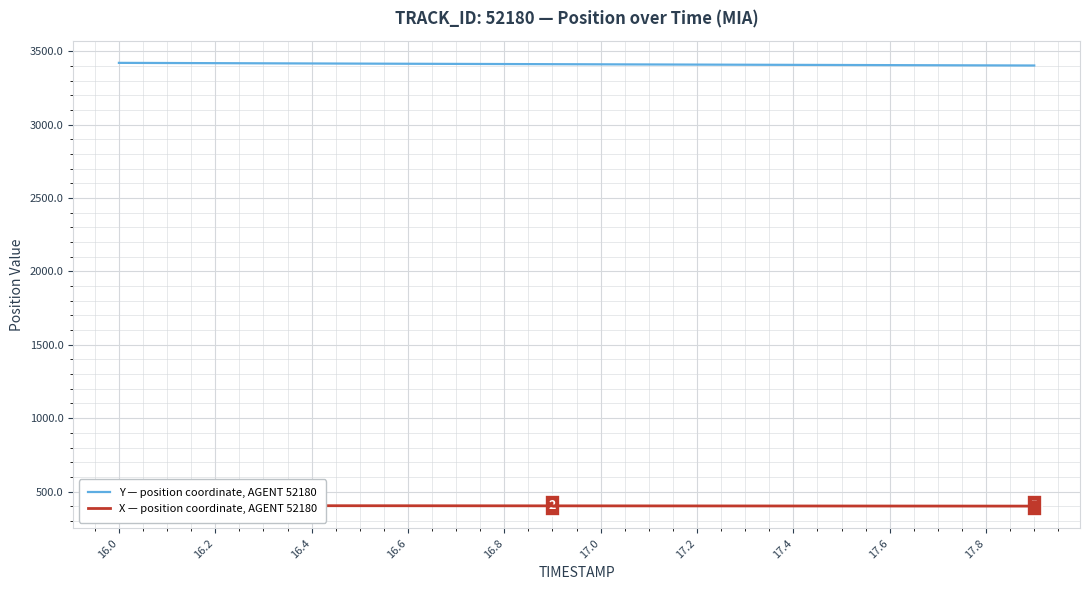

What is the lowest value of the Y — position coordinate, AGENT 52180 series?

3402.4